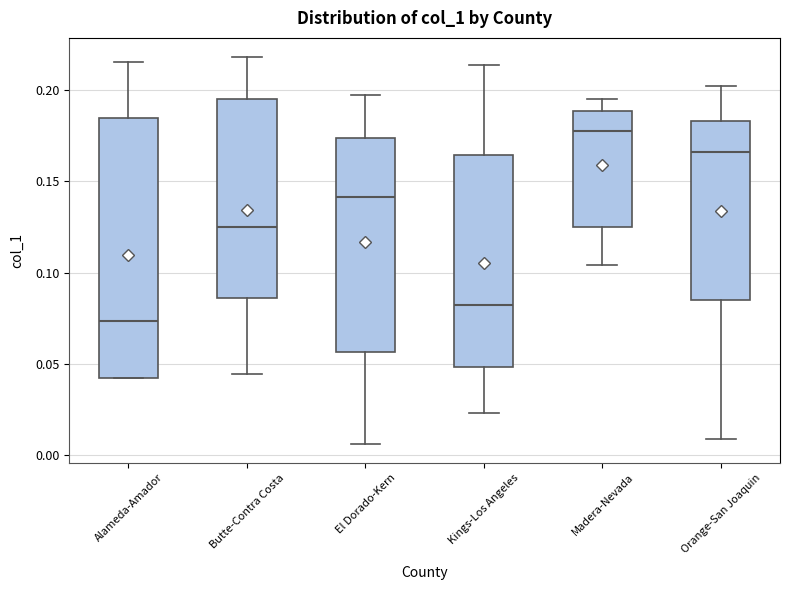

Comparing the boxes themselves (not the whiskers), which one is the tallest?

Alameda-Amador